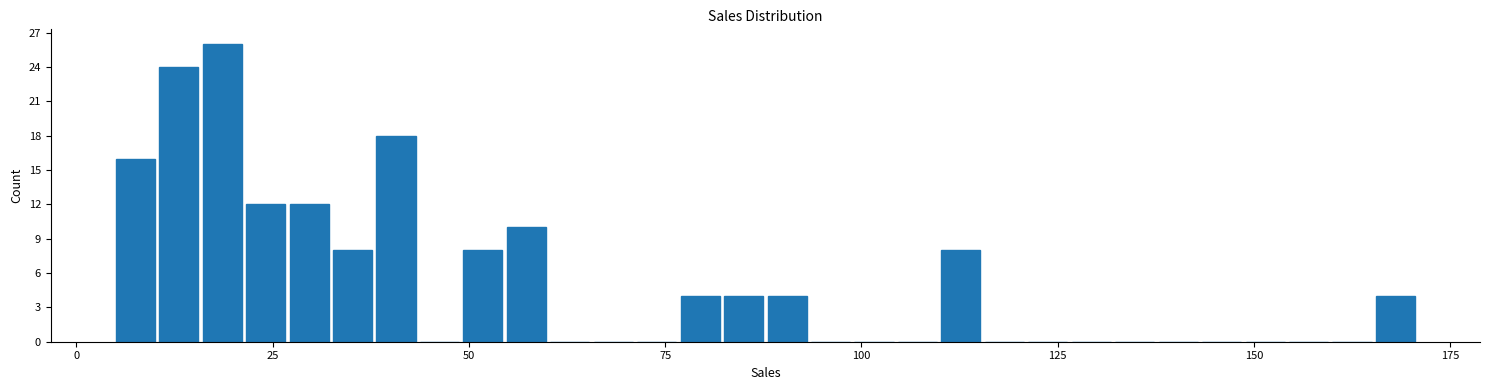

Read against the x-axis, roughly where is the centre of the tallest bar?

20